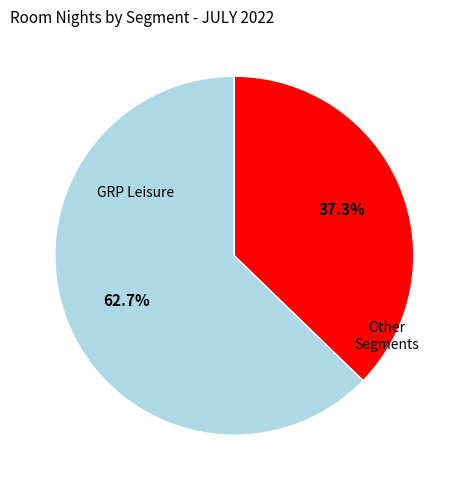

Which has a higher value, GRP Leisure or Other Segments?

GRP Leisure